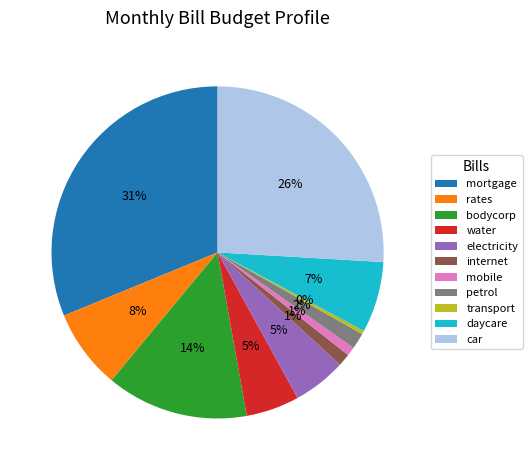

Combined, do petrol and electricity account for over 50%?

No